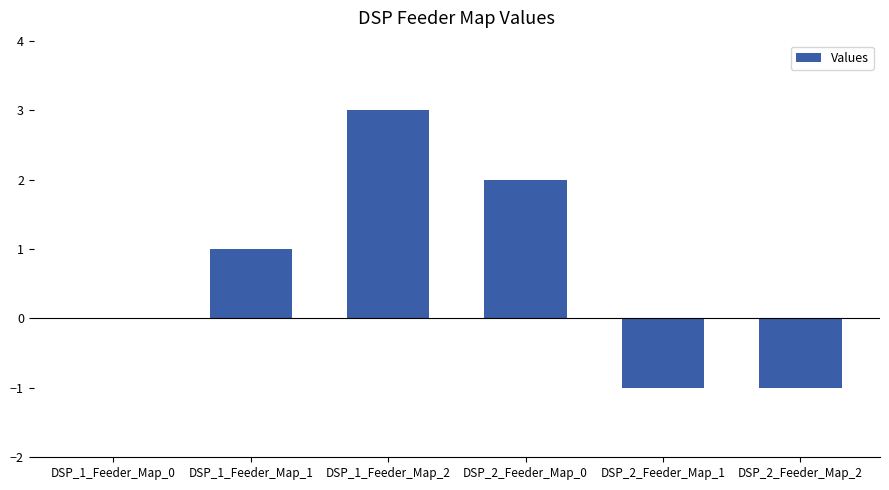

What is the change in value from DSP_1_Feeder_Map_1 to DSP_2_Feeder_Map_1?

-2